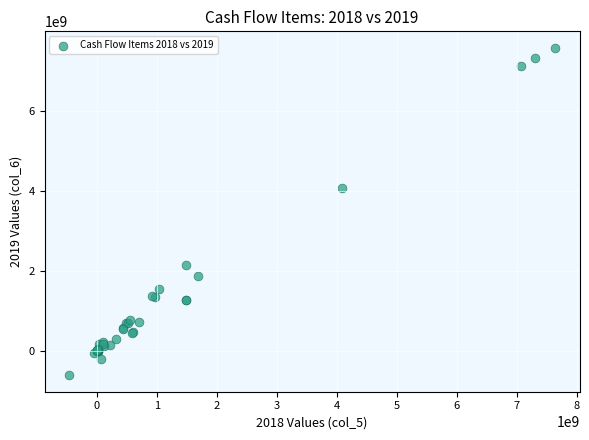

What Y value in the scatter plot is closest to 3483644845?

4067181360.9